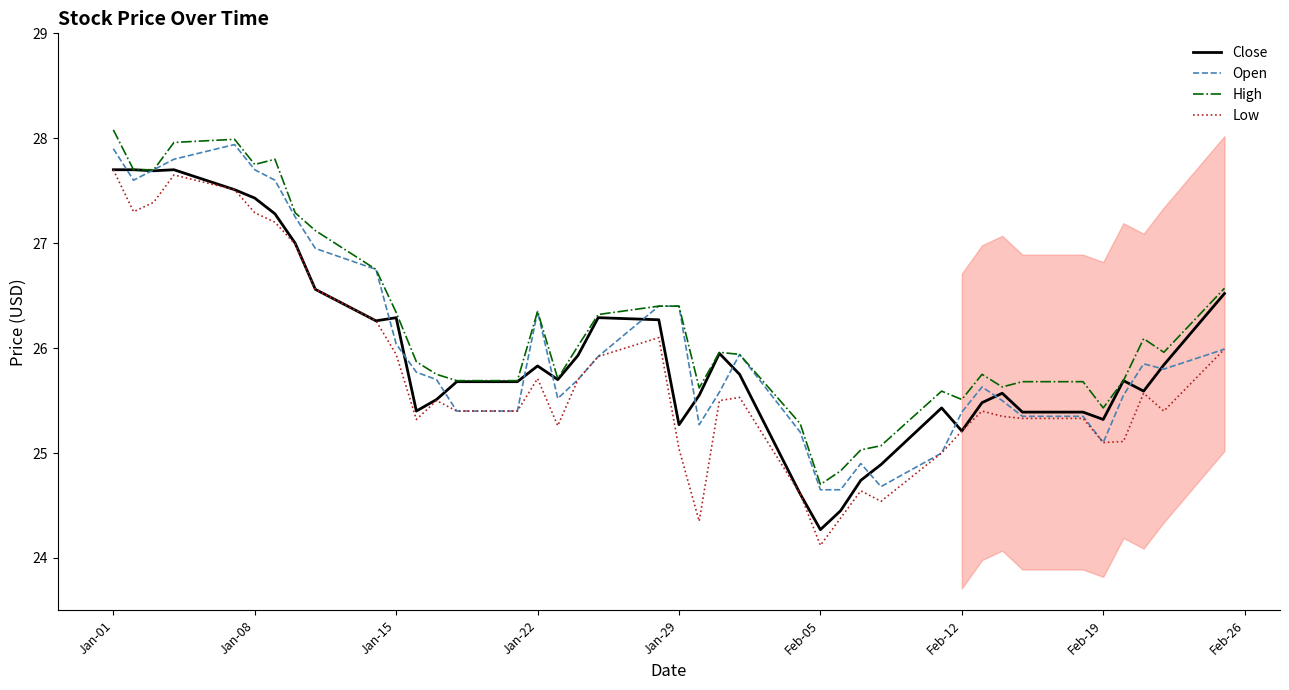

True or false: Low and High cross at least once.

False